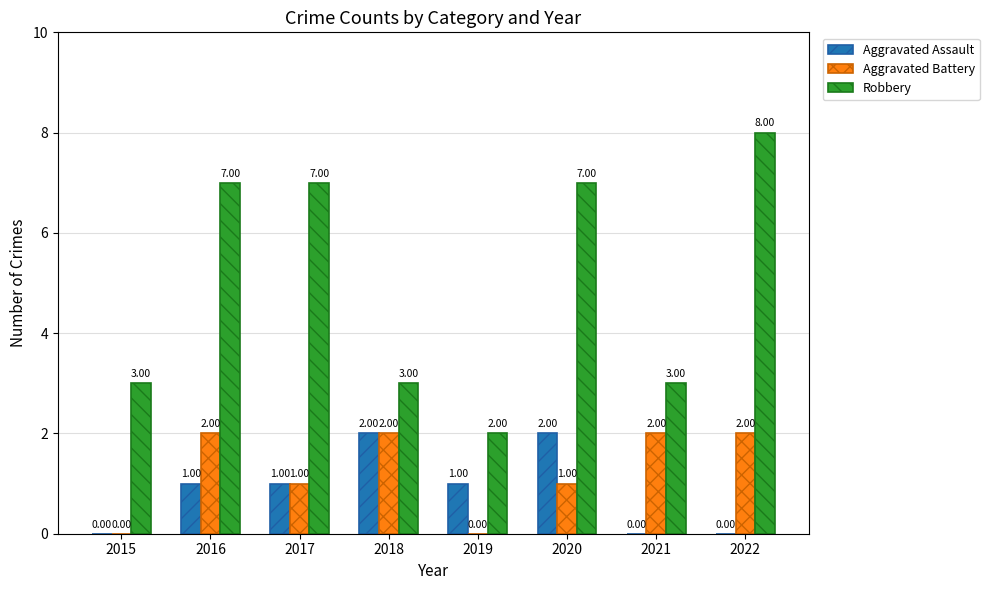

Read the Robbery value at 2020.

7